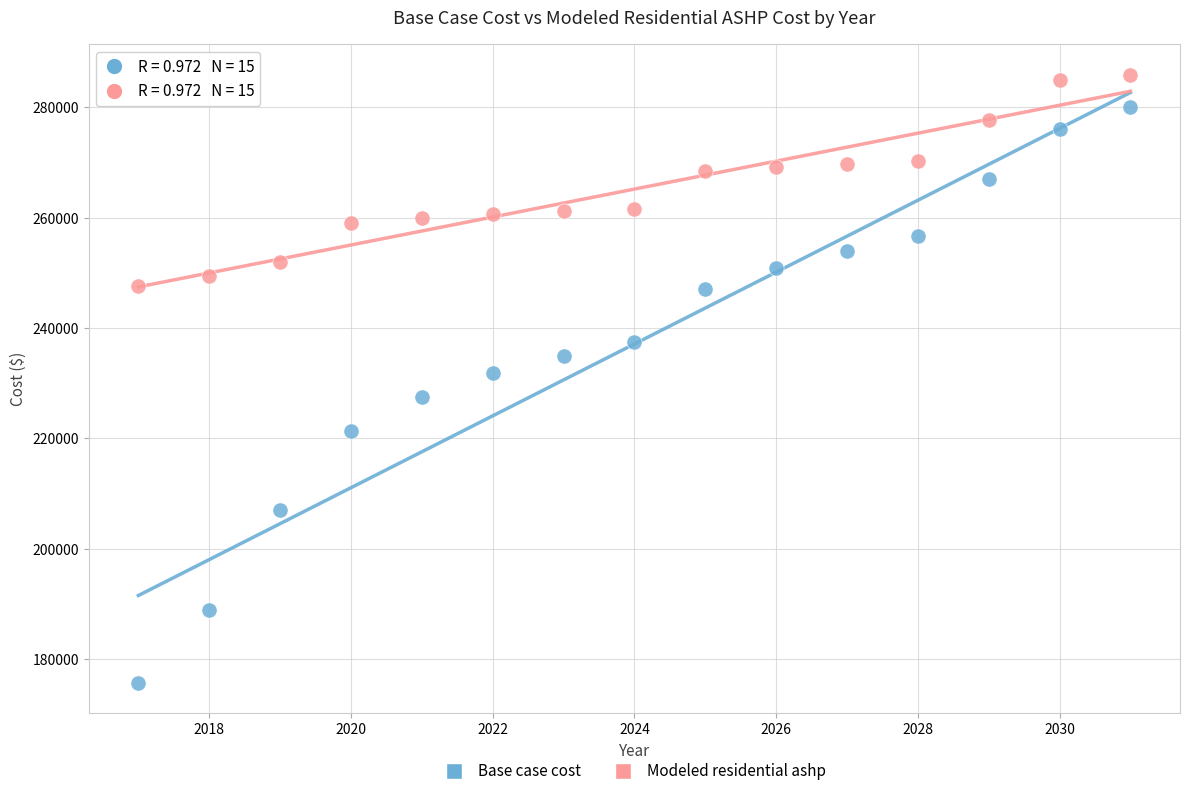

Which series contains the highest Y value?

Modeled residential ashp